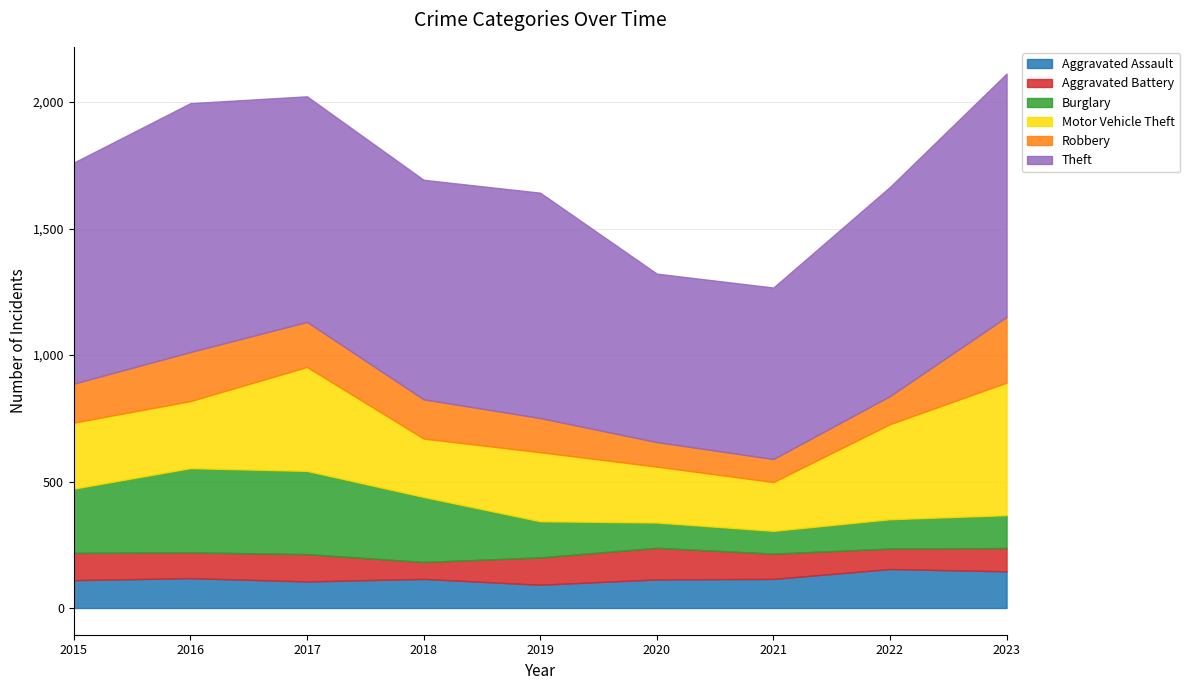

What is the value of the Aggravated Battery point at the 3rd from the left?

108